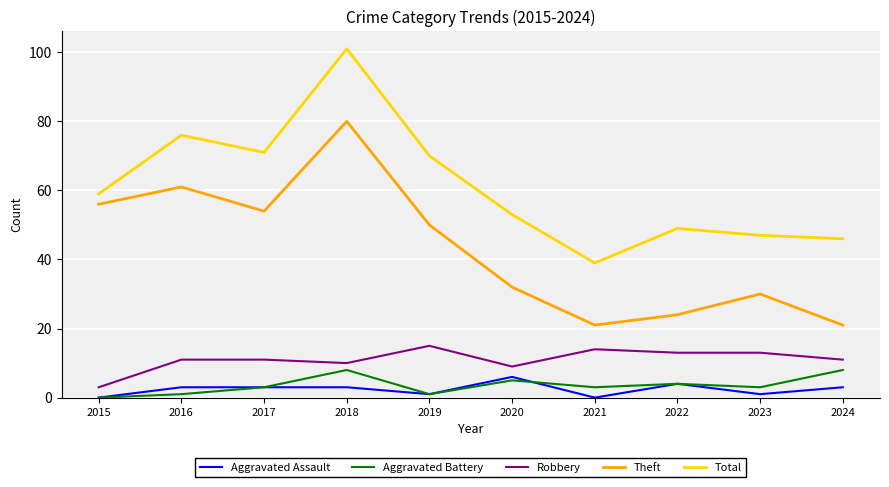

The value of Total at 2017 is 71. True or false?

True